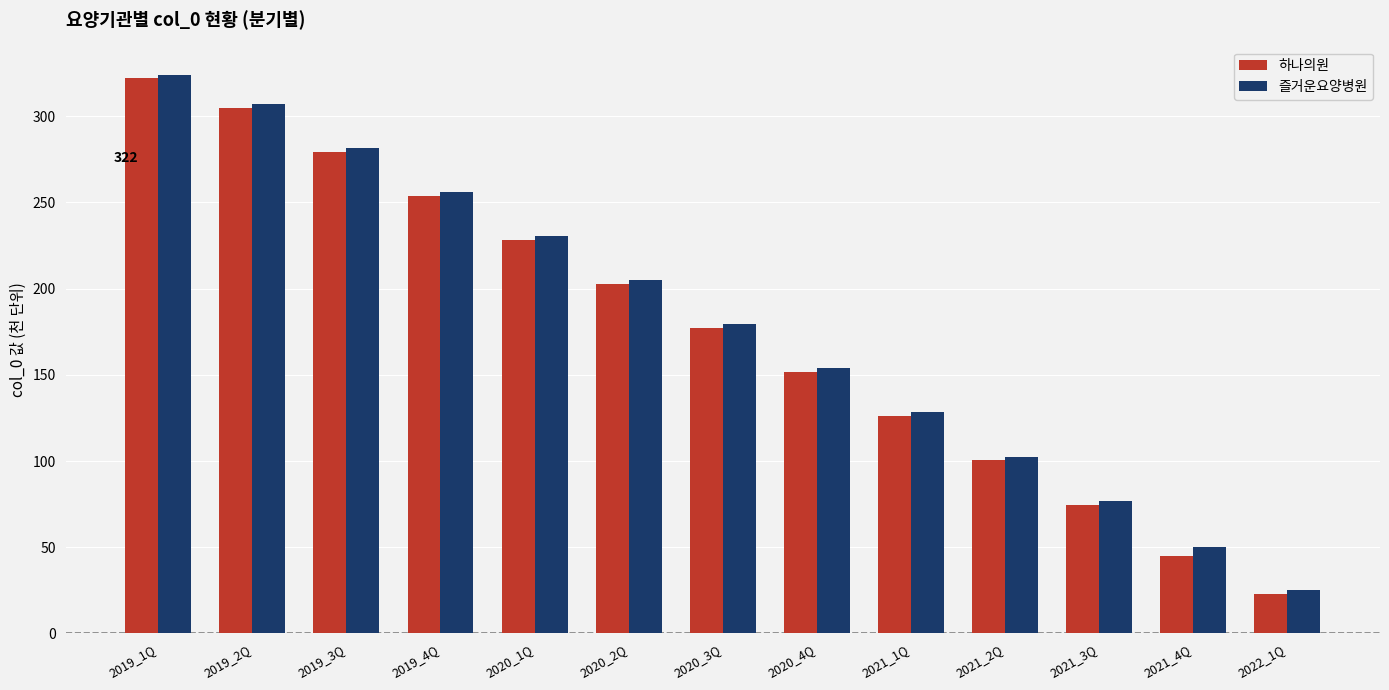

List the labels in order of 즐거운요양병원 value, smallest first.

2022_1Q, 2021_4Q, 2021_3Q, 2021_2Q, 2021_1Q, 2020_4Q, 2020_3Q, 2020_2Q, 2020_1Q, 2019_4Q, 2019_3Q, 2019_2Q, 2019_1Q